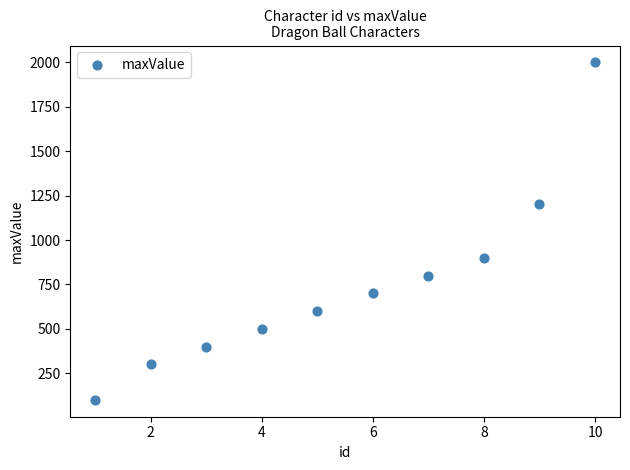

What is the average Y value?

750